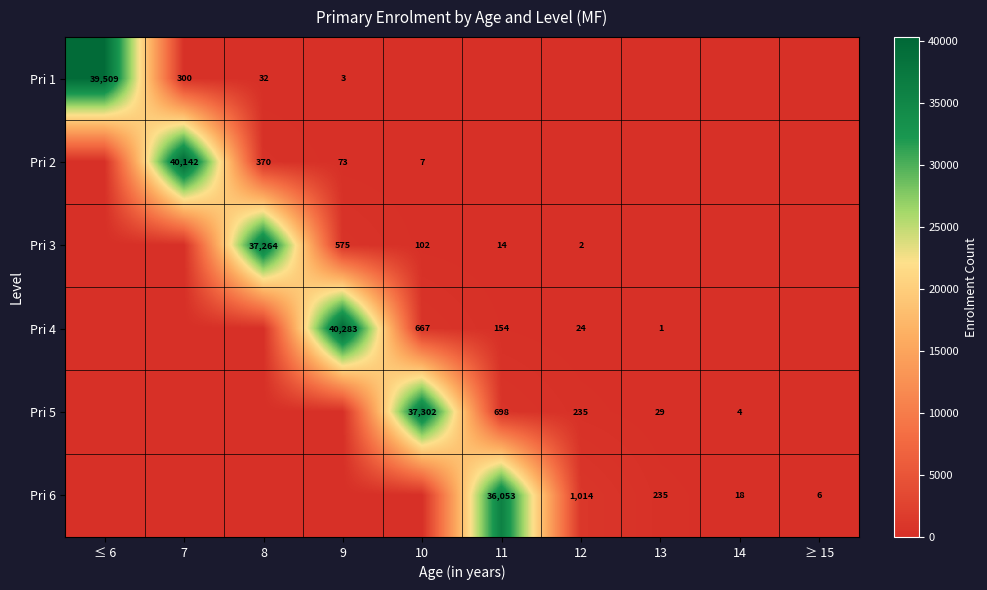

True or false: Pri 5 has a value of 122 at 12.

False